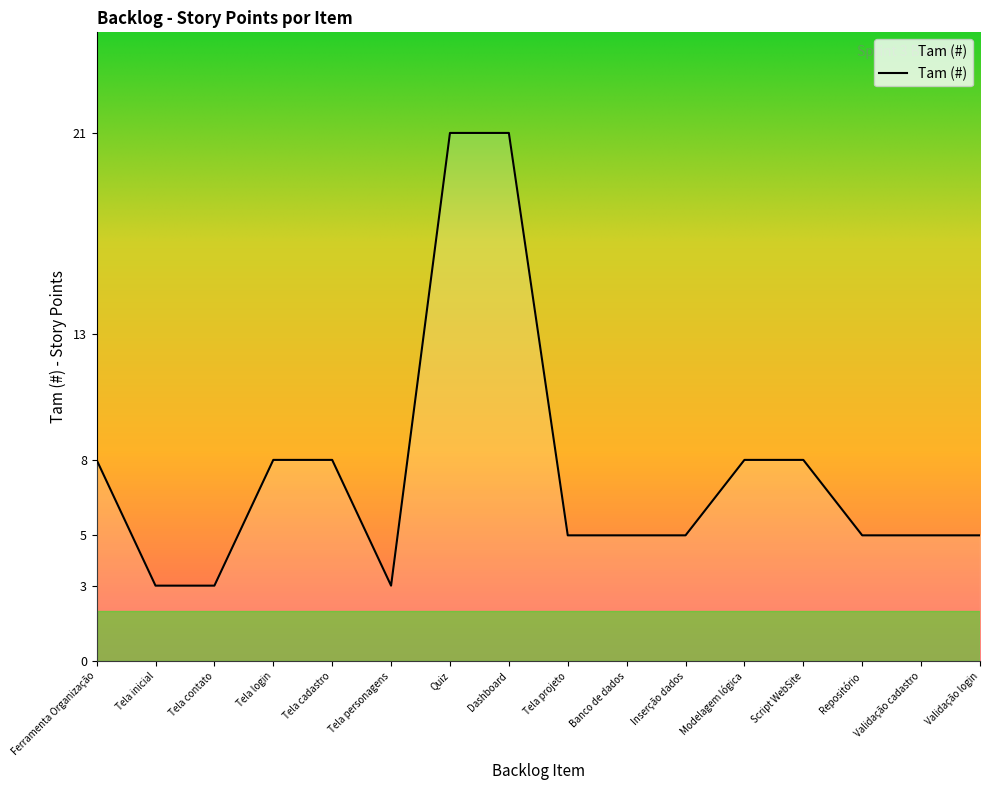

Reading right to left, what are all the values shown in this chart?

Validação login=5	Validação cadastro=5	Repositório=5	Script WebSite=8	Modelagem lógica=8	Inserção dados=5	Banco de dados=5	Tela projeto=5	Dashboard=21	Quiz=21	Tela personagens=3	Tela cadastro=8	Tela login=8	Tela contato=3	Tela inicial=3	Ferramenta Organização=8